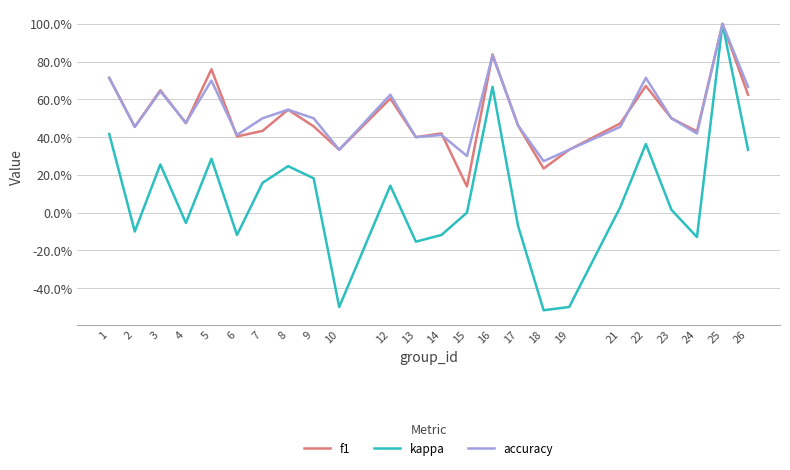

Where is the first local minimum for kappa?

2